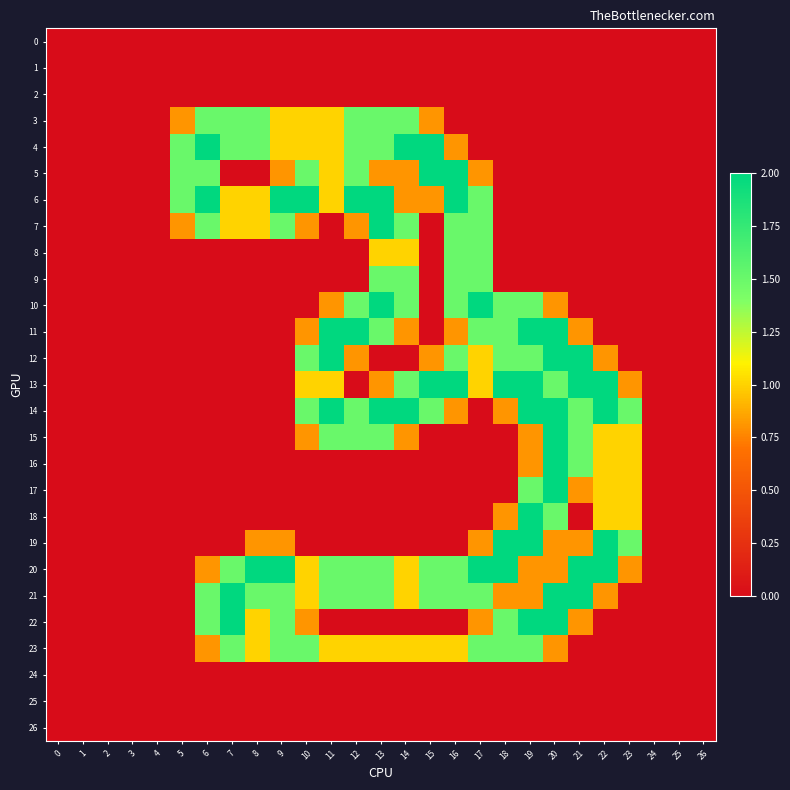

What is the greatest value displayed?

2.0